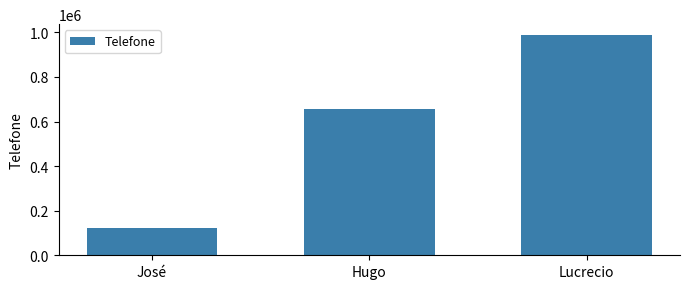

Which label corresponds to the largest value in the chart?

Lucrecio